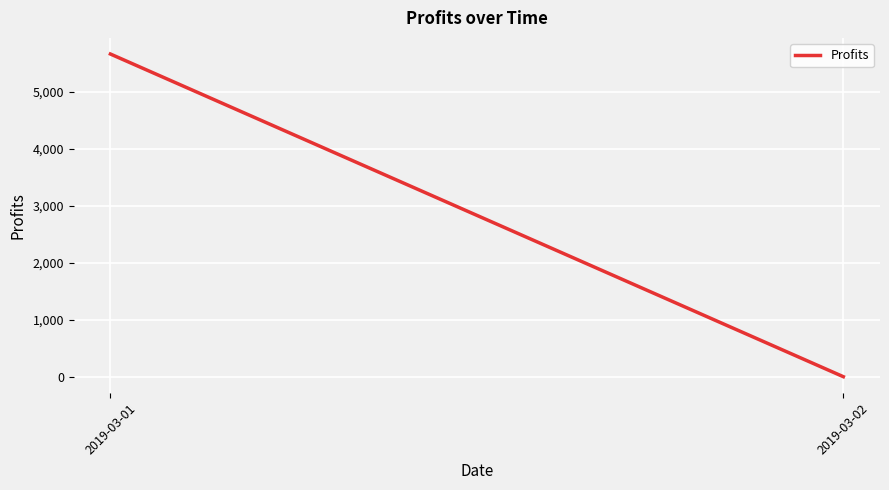

How many values are above zero?

1